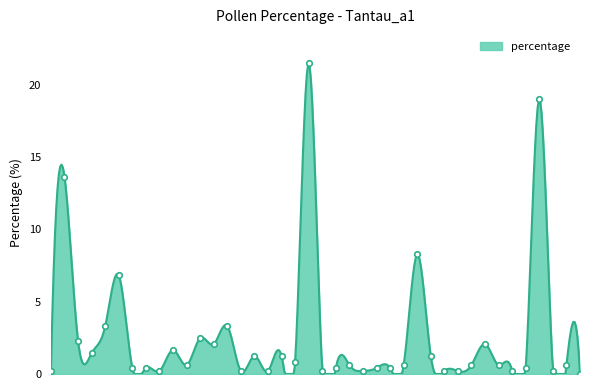

Reading left to right, what are all the values shown in this chart?

0.2	13.6	2.3	1.4	3.3	6.8	0.4	0.4	0.2	1.7	0.6	2.5	2.1	3.3	0.2	1.2	0.2	1.2	0.8	21.5	0.2	0.4	0.6	0.2	0.4	0.4	0.6	8.3	1.2	0.2	0.2	0.6	2.1	0.6	0.2	0.4	19.0	0.2	0.6	0.0